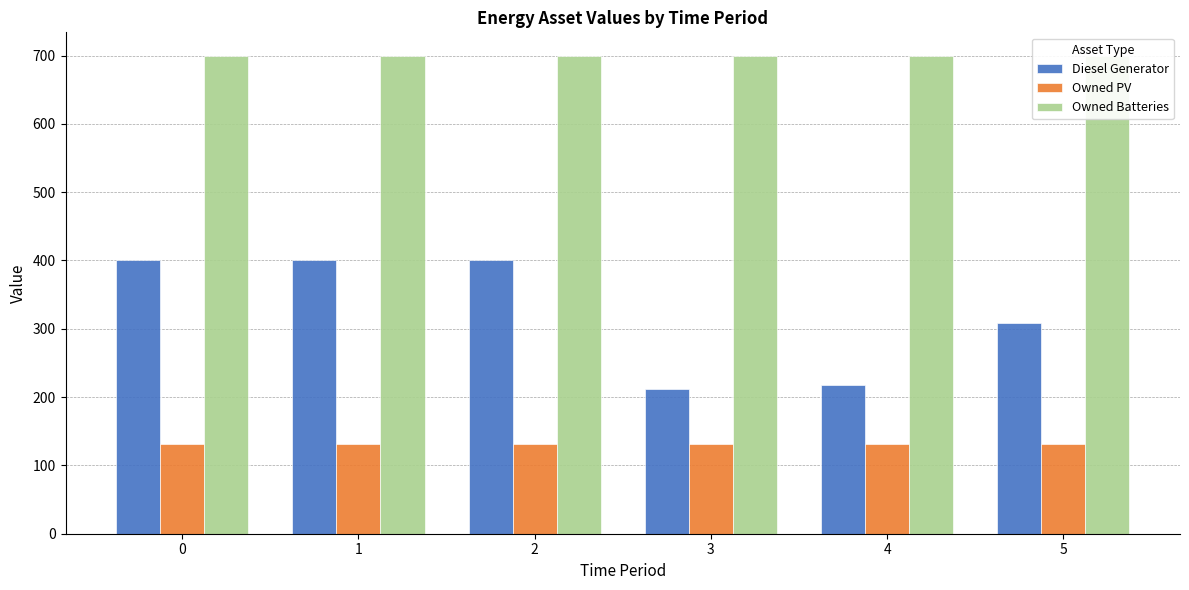

Does the chart contain stacked bars?

No